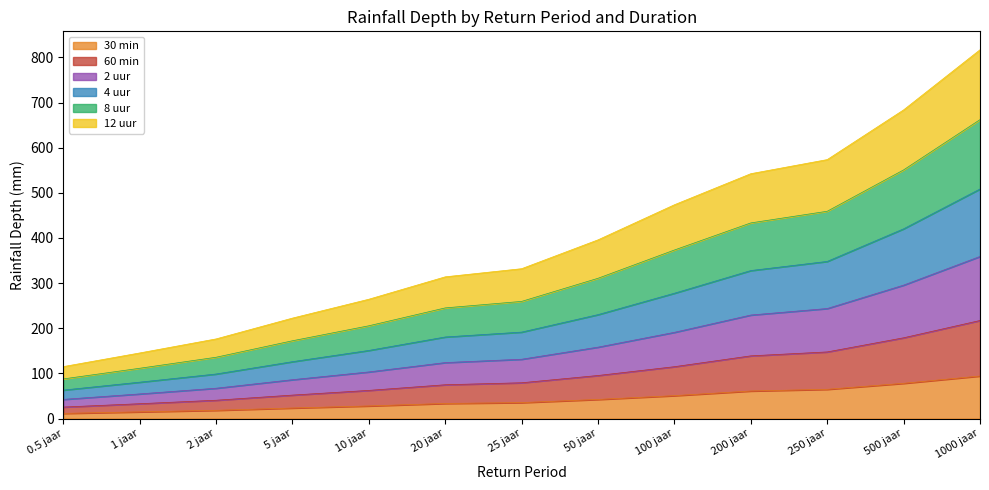

True or false: 30 min has a value of 78.2 at 500 jaar.

True